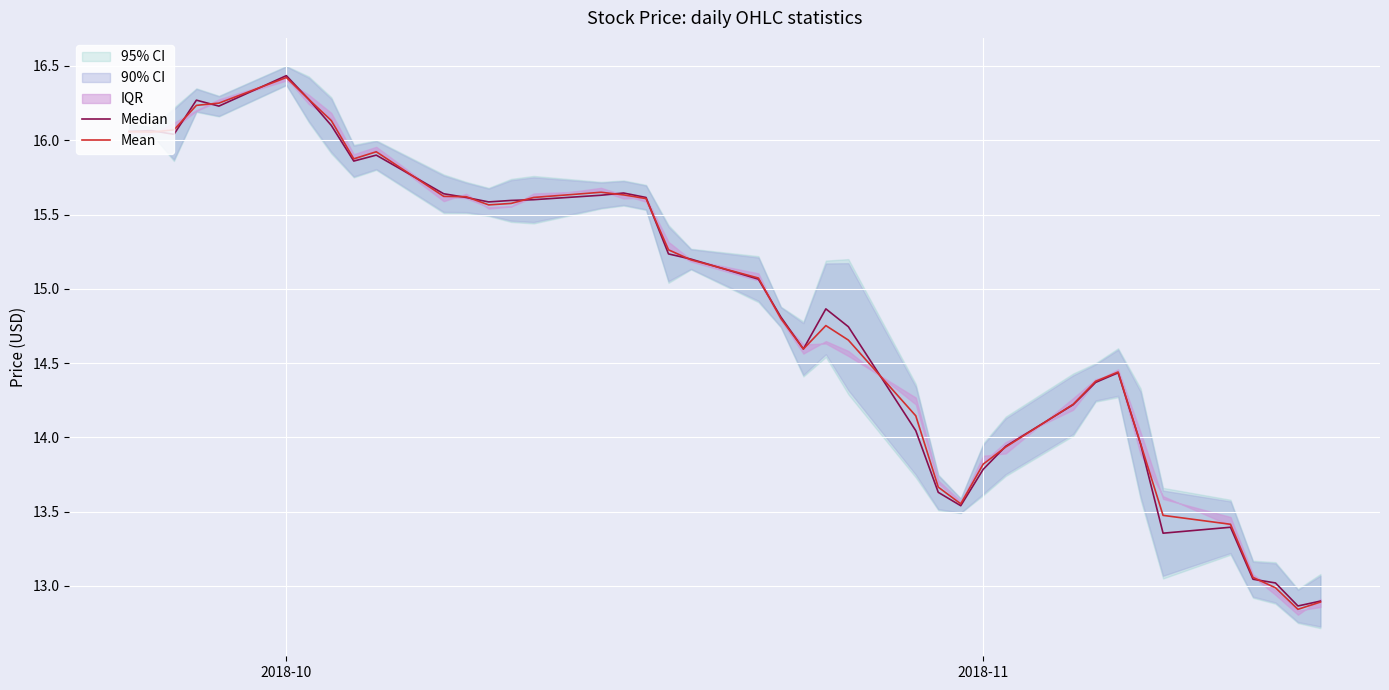

Which series has the largest total across all categories?

Mean